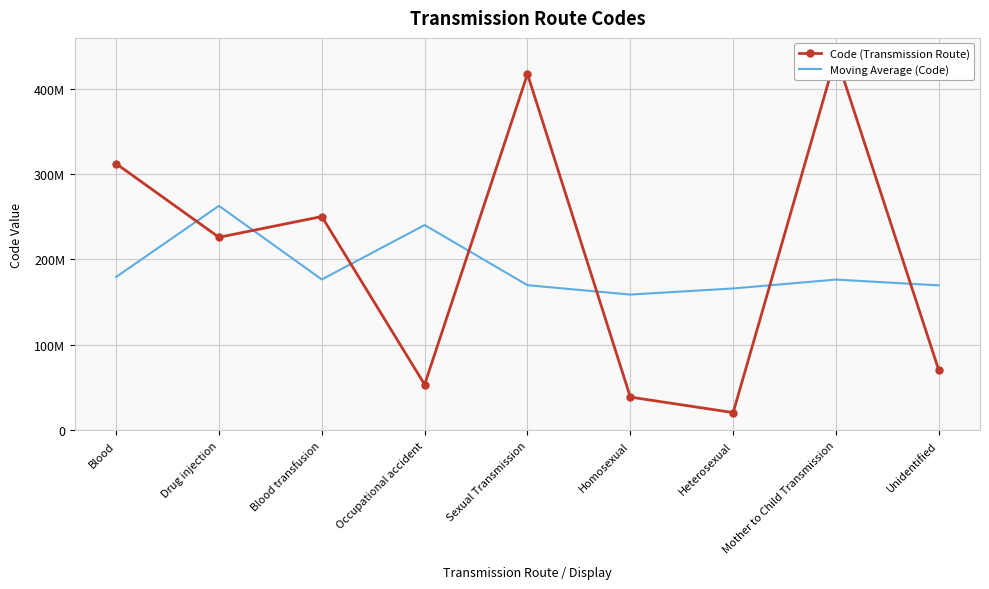

How many distinct data groups are displayed?

2